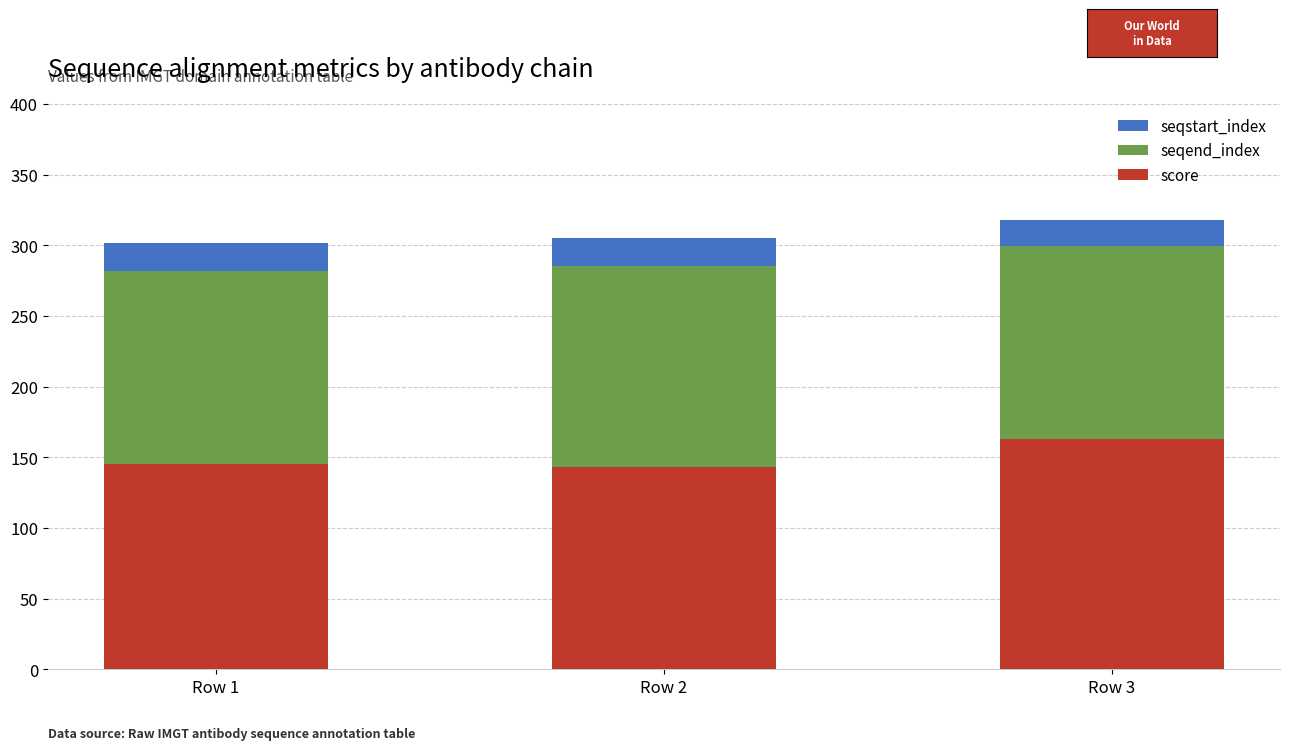

What is the sum of all score values?

451.2